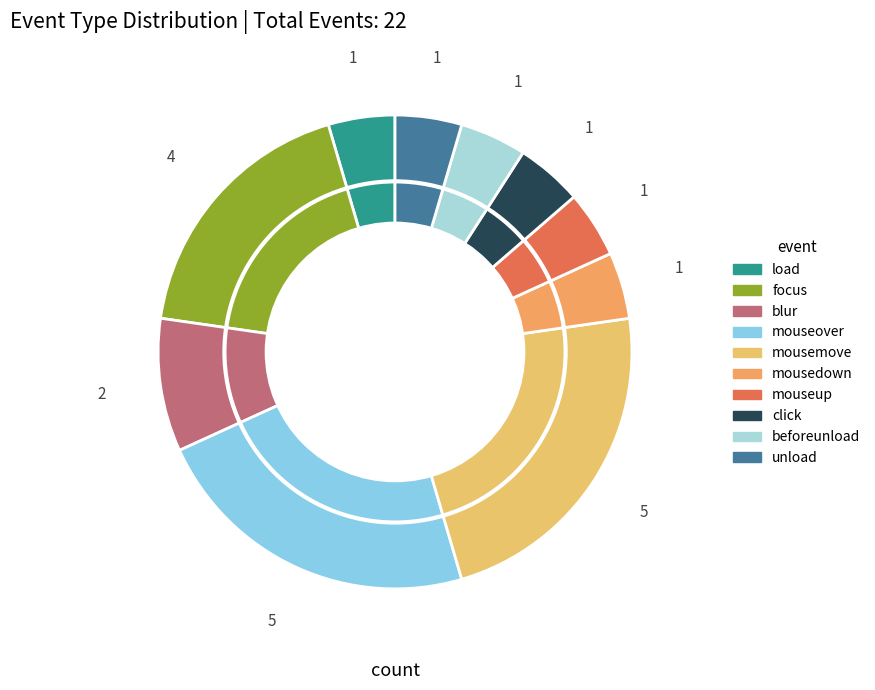

Does mousedown account for over 50% of the chart?

No